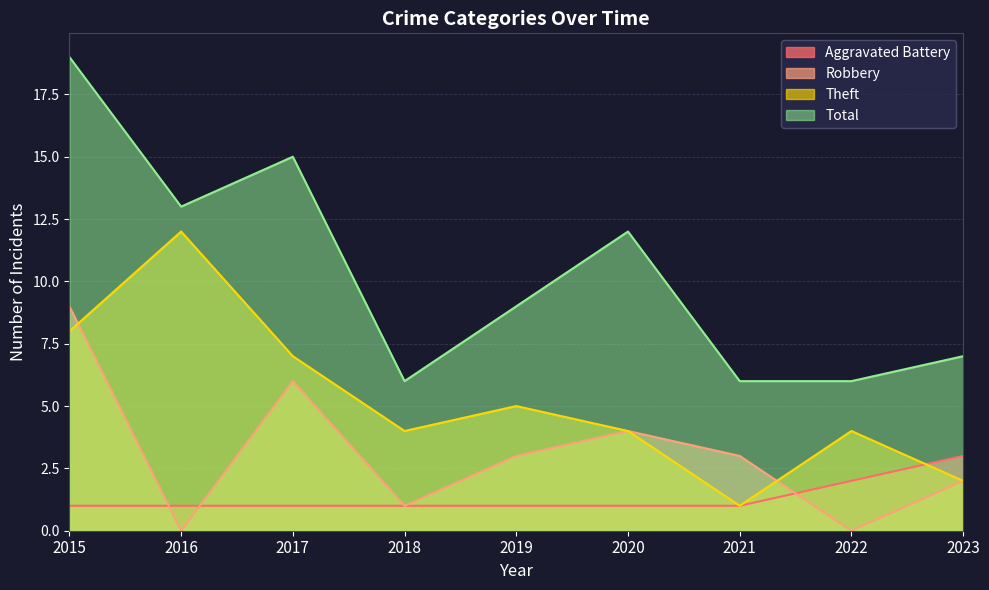

Reading left to right, list all the values displayed in this chart.

Aggravated Battery: 1	1	1	1	1	1	1	2	3
Robbery: 9	0	6	1	3	4	3	0	2
Theft: 8	12	7	4	5	4	1	4	2
Total: 19	13	15	6	9	12	6	6	7